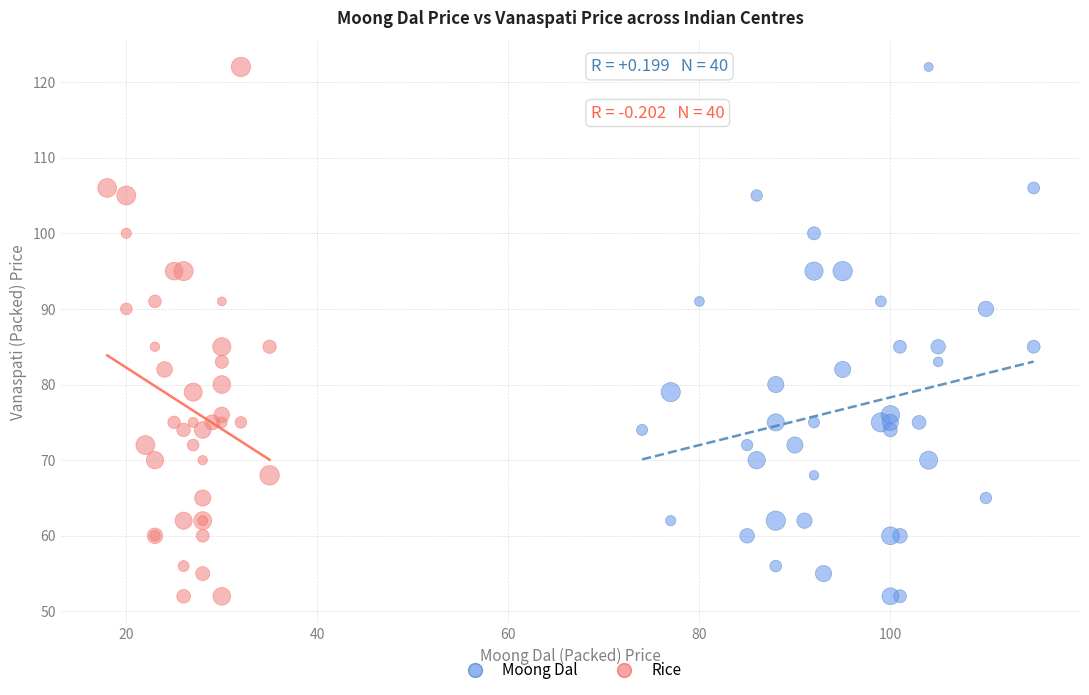

What are all the series names shown in the legend?

Moong Dal, Rice